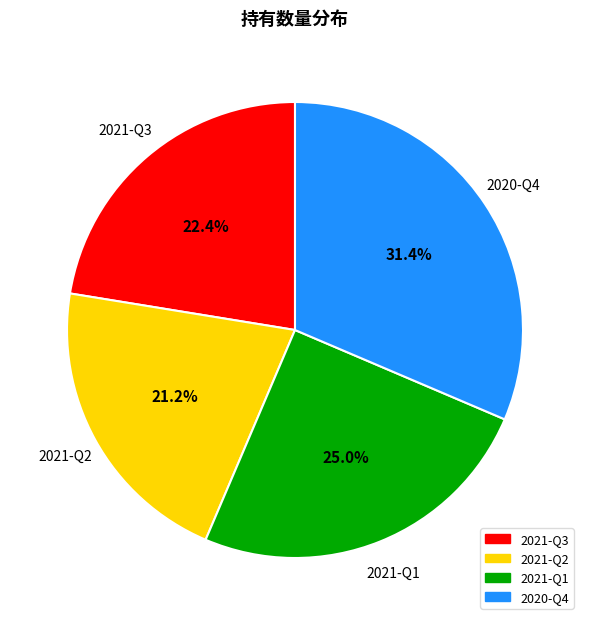

Count the number of slices in the pie.

4